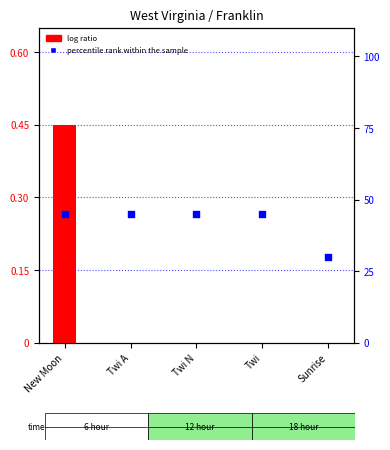

What is the total value across all series at Twi A?

0.5